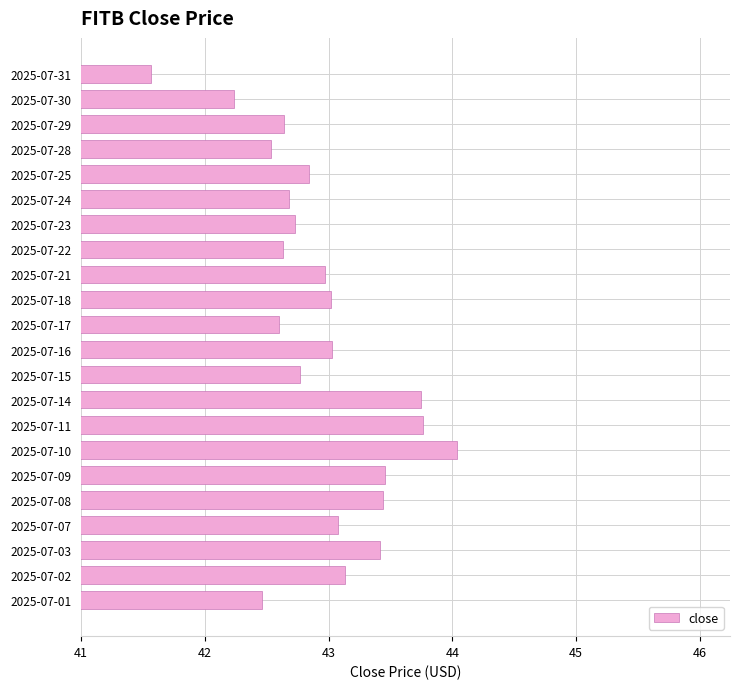

The value at 2025-07-02 is 43.1. True or false?

True